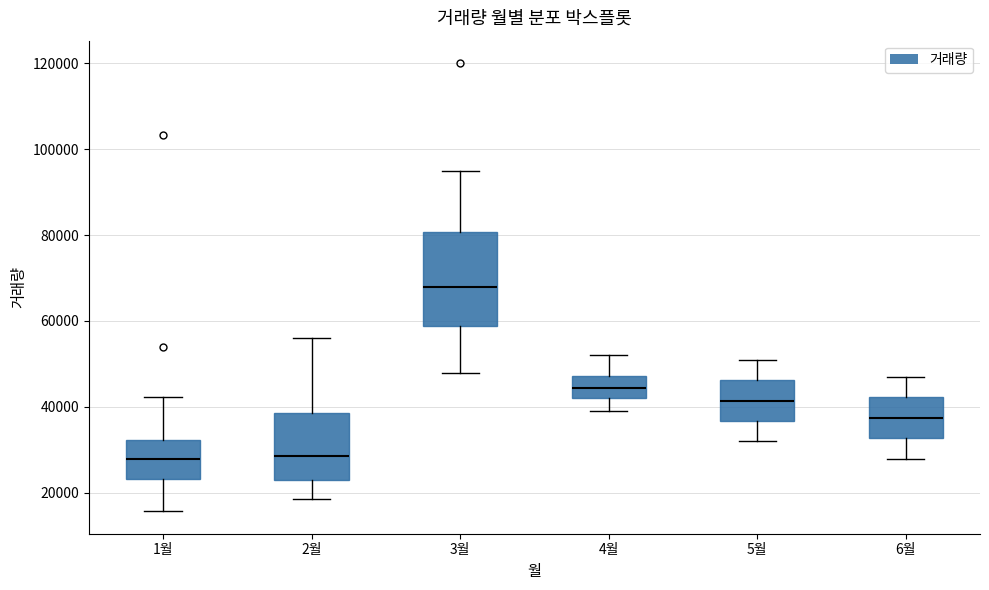

Which box has the highest median line?

3월